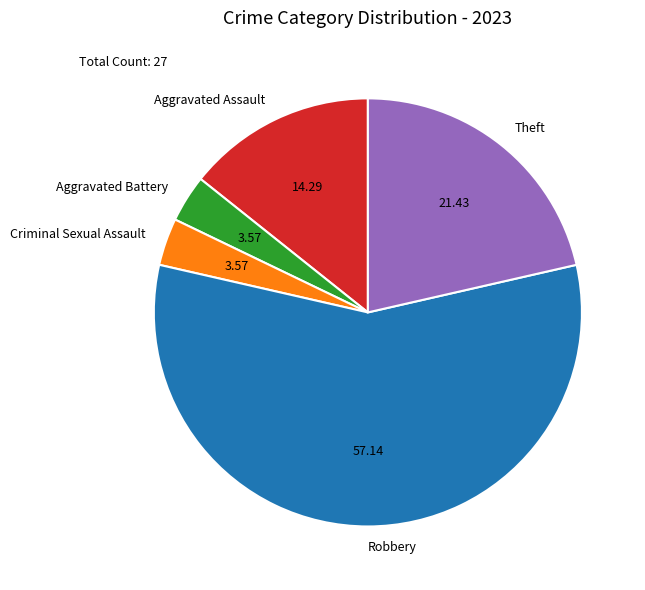

Does Aggravated Battery account for over 50% of the chart?

No